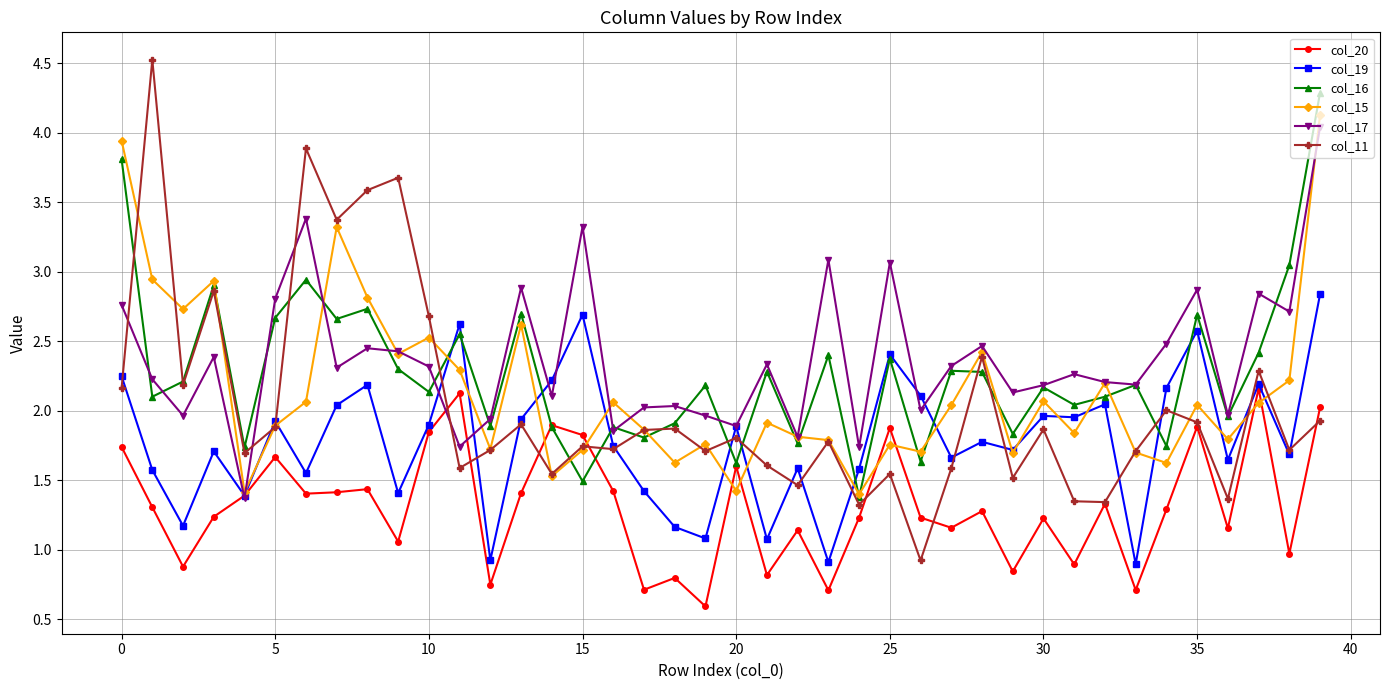

Which series has the largest range (max minus min)?

col_11